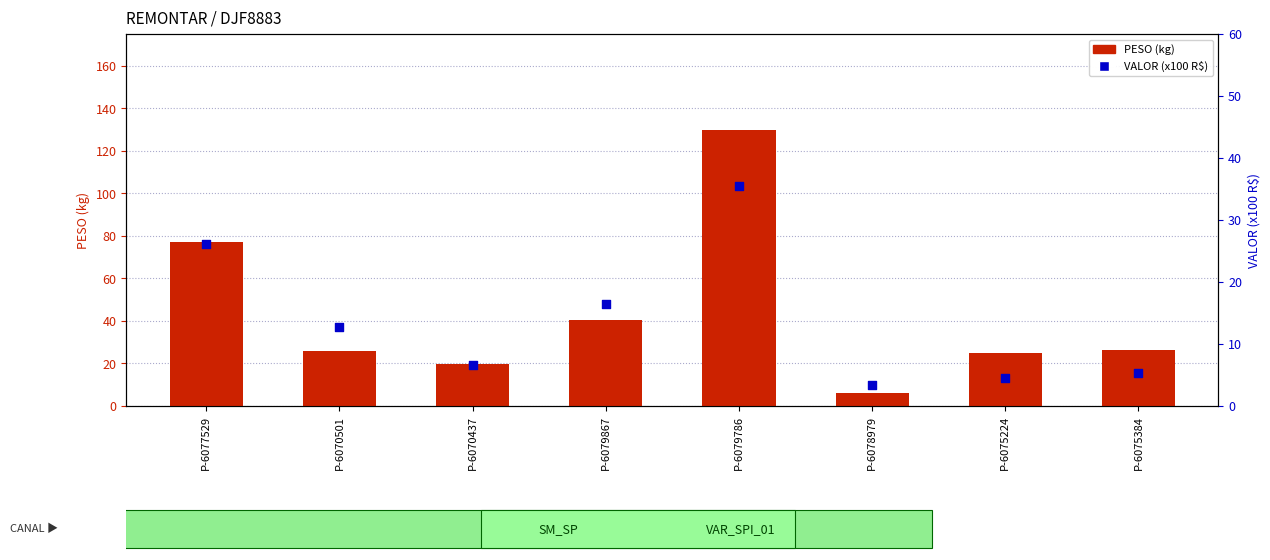

Which series reaches the maximum Y coordinate?

PESO (kg)